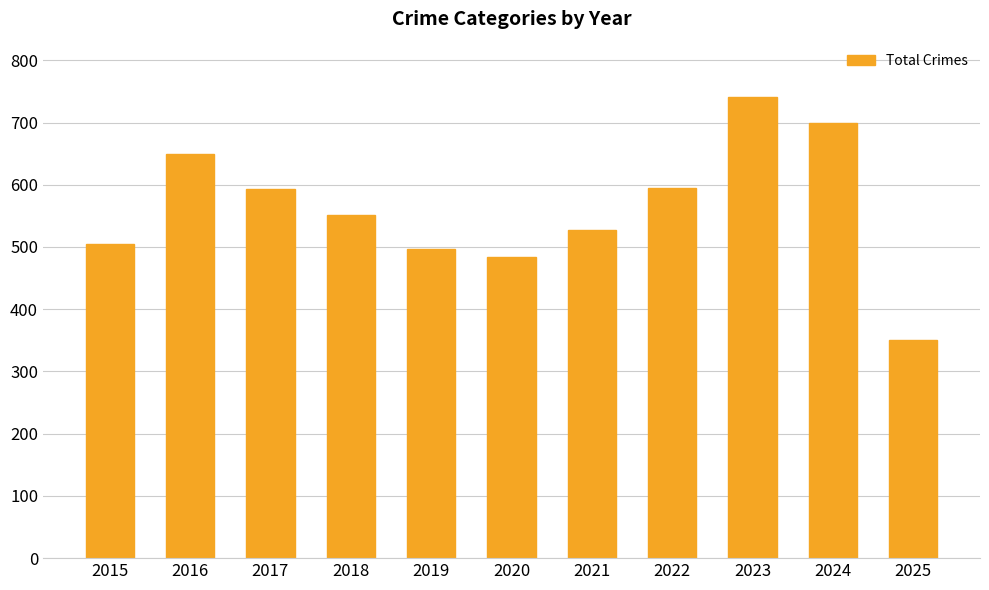

What is the sum of all values?

6192